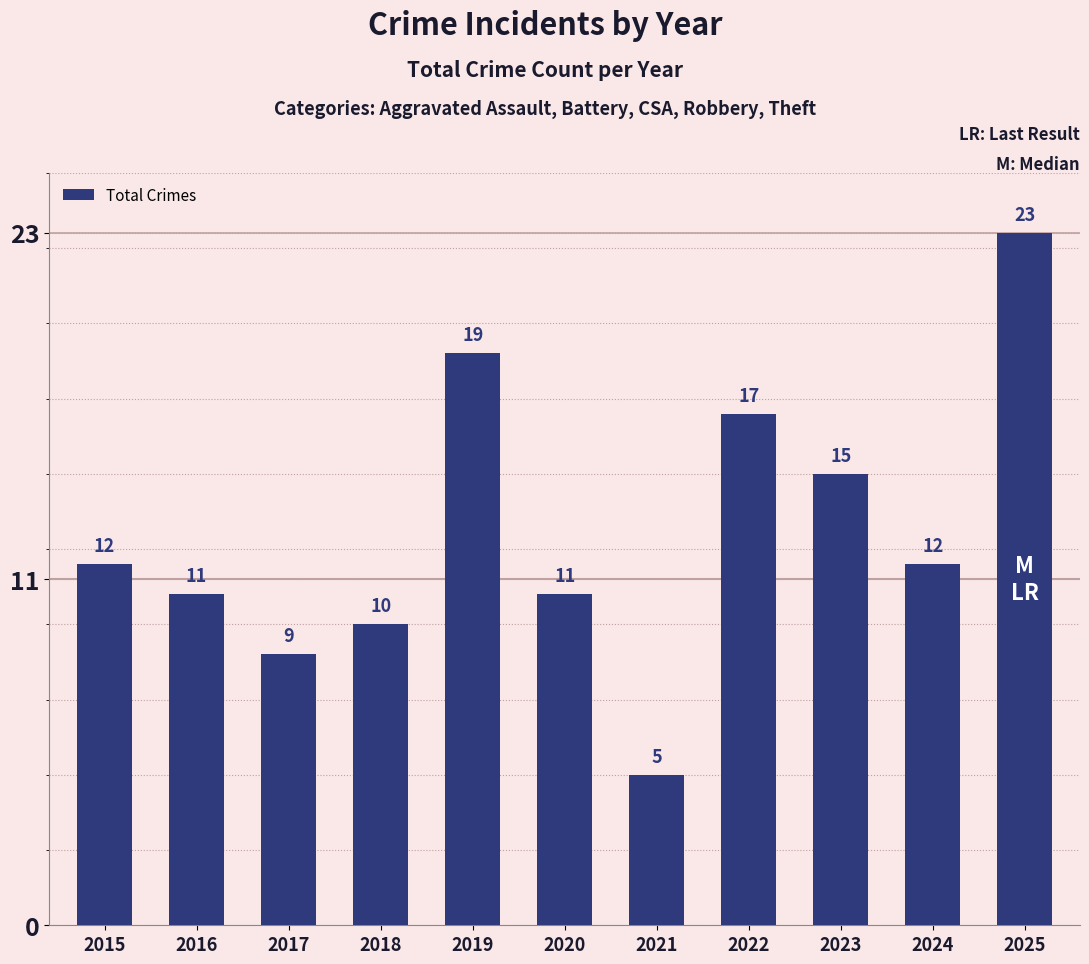

List the labels in order of value, largest first.

2025, 2019, 2022, 2023, 2015, 2024, 2016, 2020, 2018, 2017, 2021